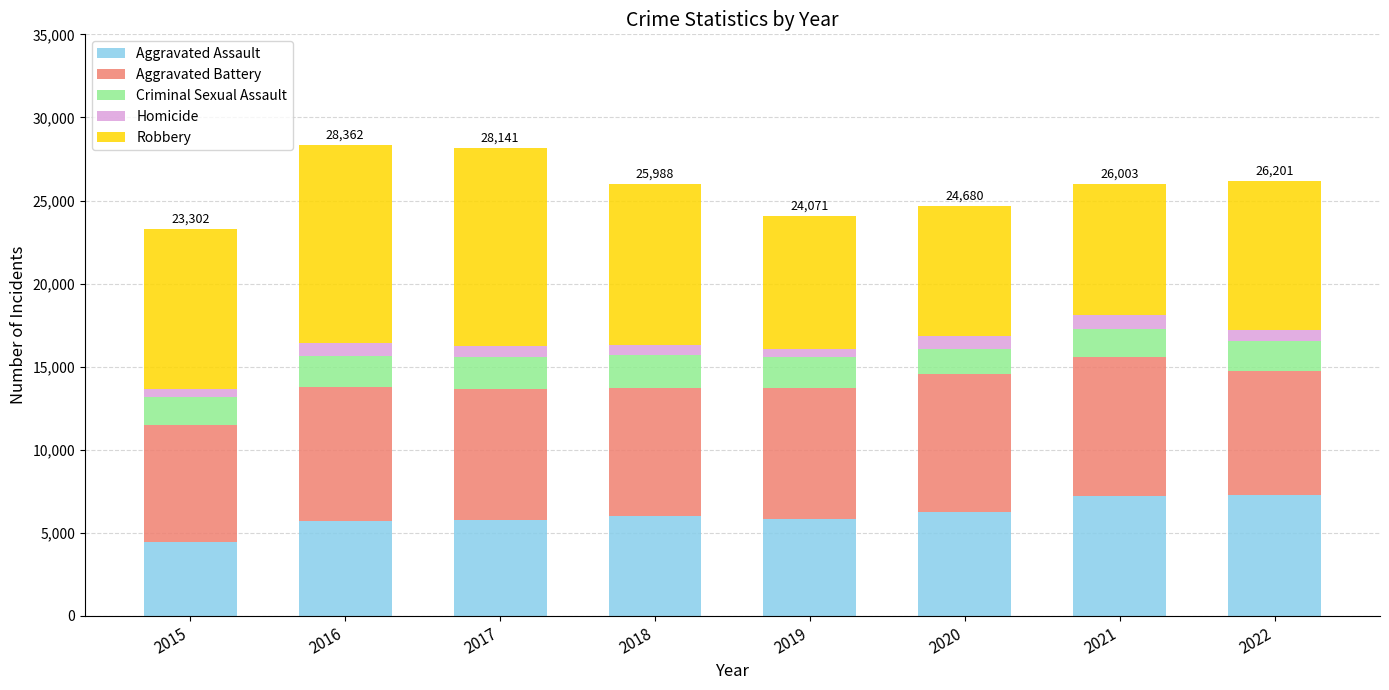

What is the average value of the Aggravated Assault series?

6076